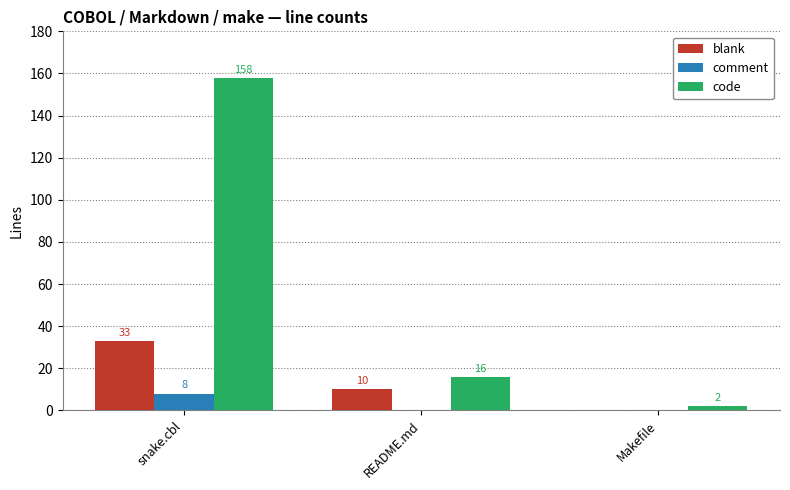

What is the maximum value for blank?

33